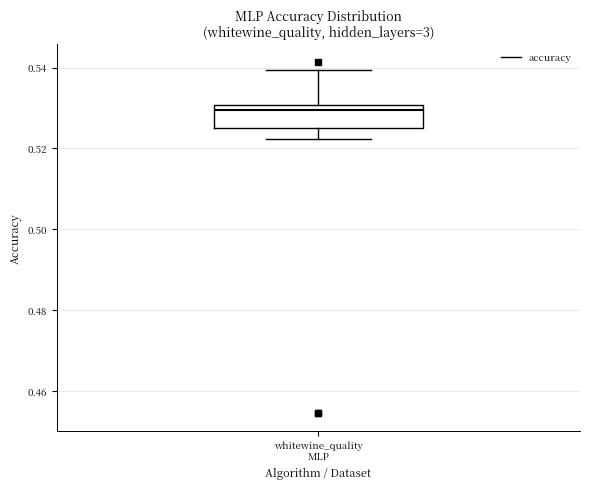

Where does the upper whisker of the box for whitewine_quality MLP end on the y-axis? The values are not printed on the chart, so give them approximately, as read against the axis.

0.540